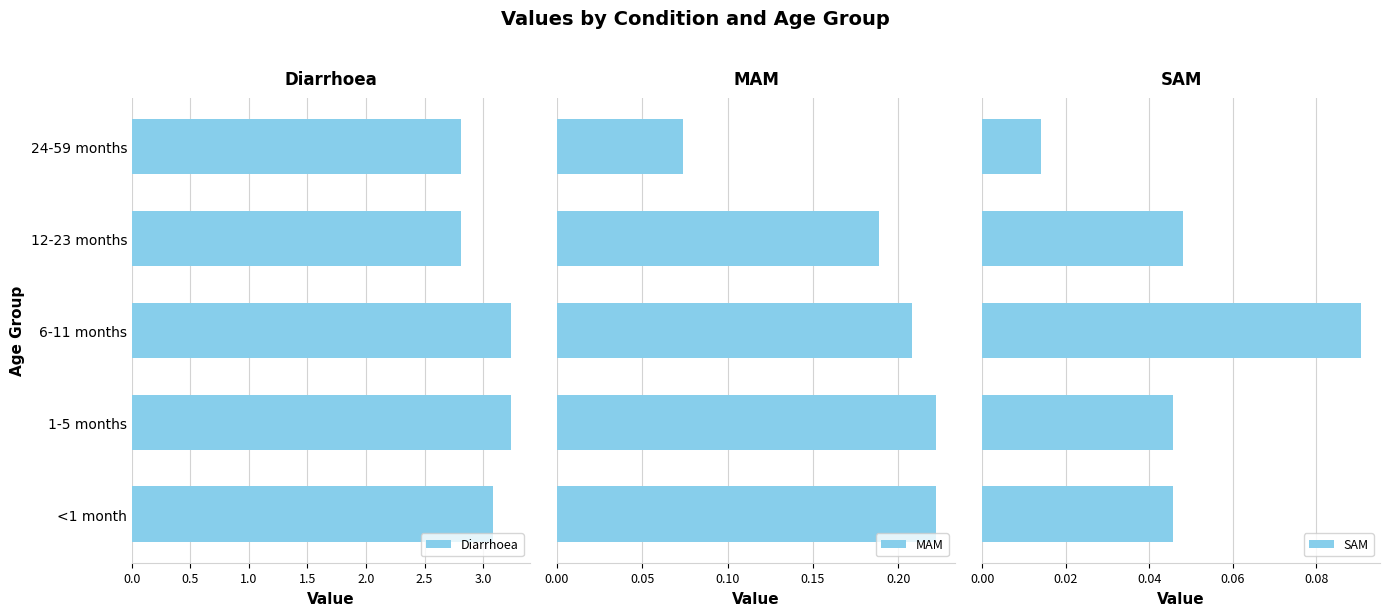

What is the value of the MAM bar at the 2nd from the left?

0.2